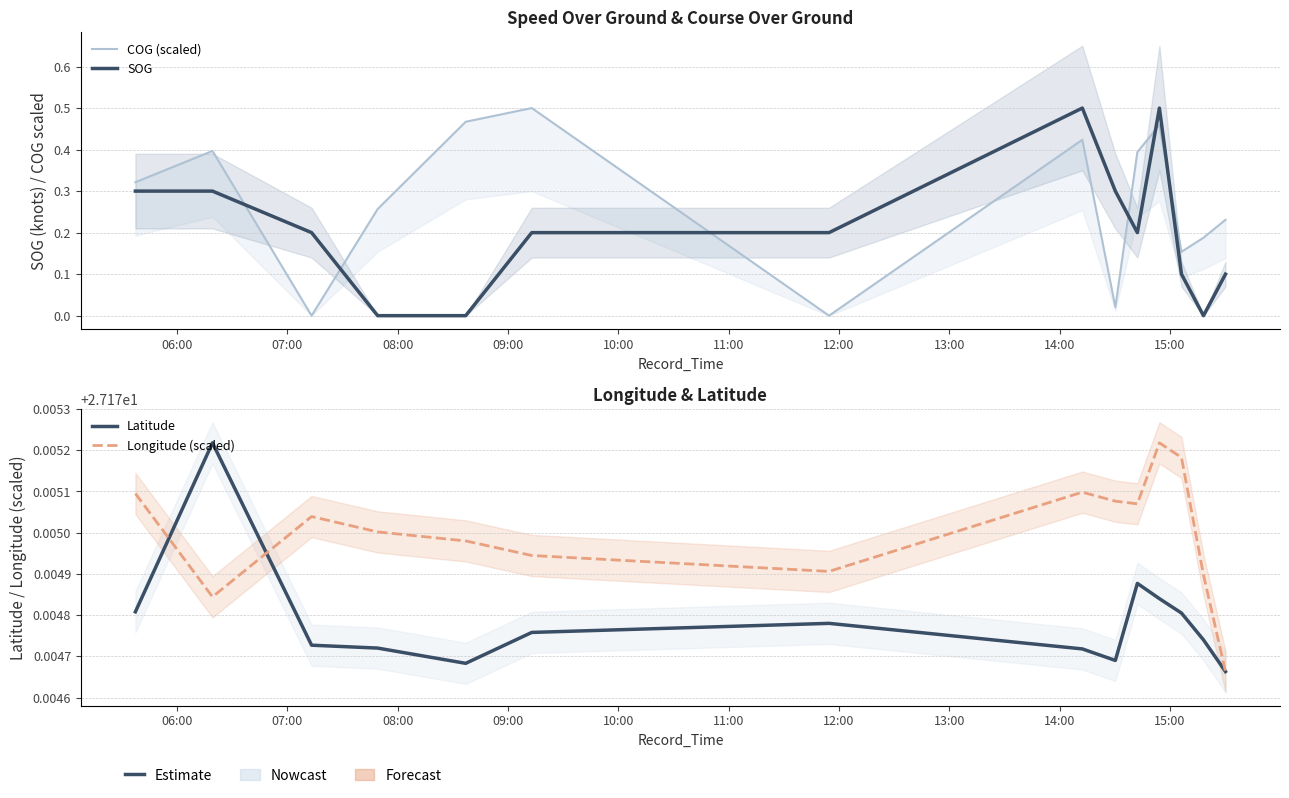

What is the average value of the Latitude series?

27.2